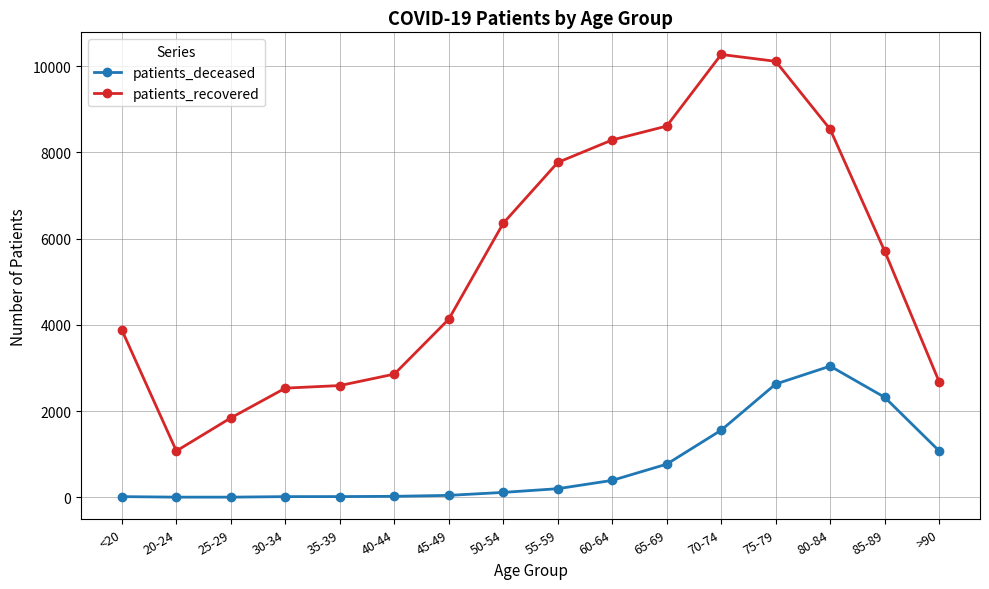

True or false: patients_recovered and patients_deceased cross at least once.

False